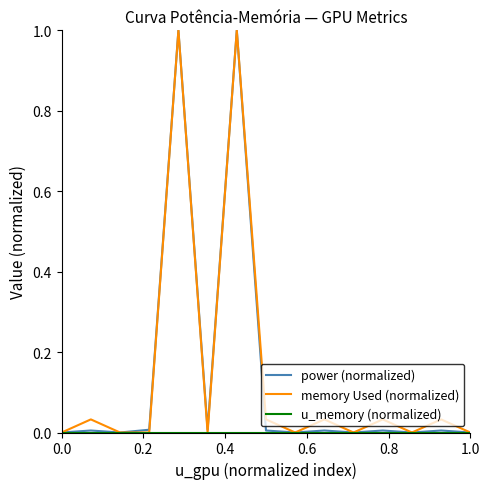

What is the greatest value displayed?

1.0